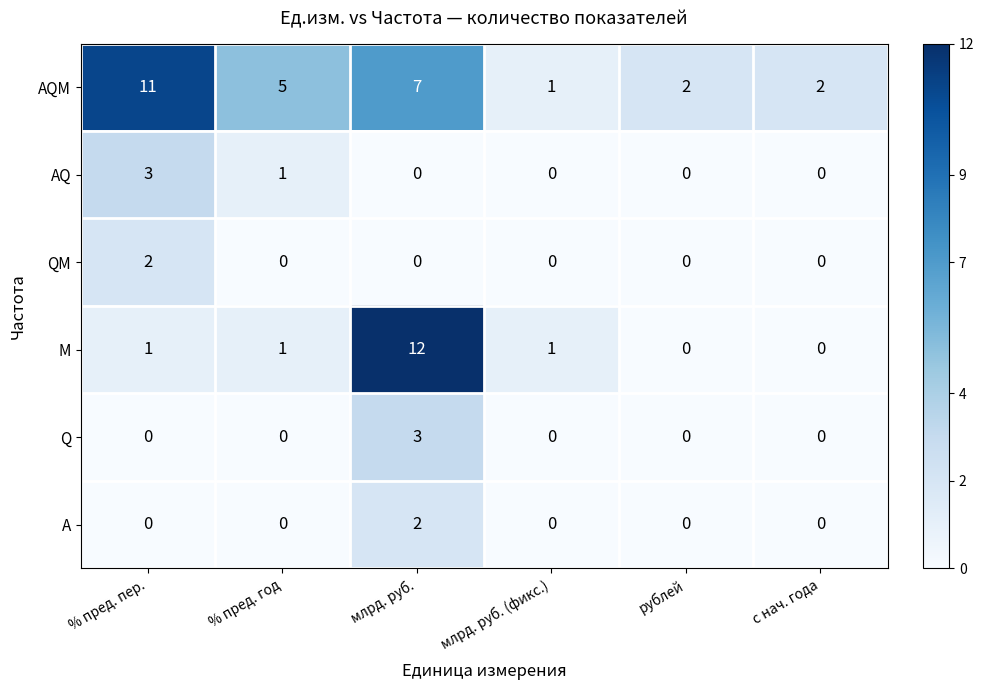

How many AQM values are between 2 and 7?

4